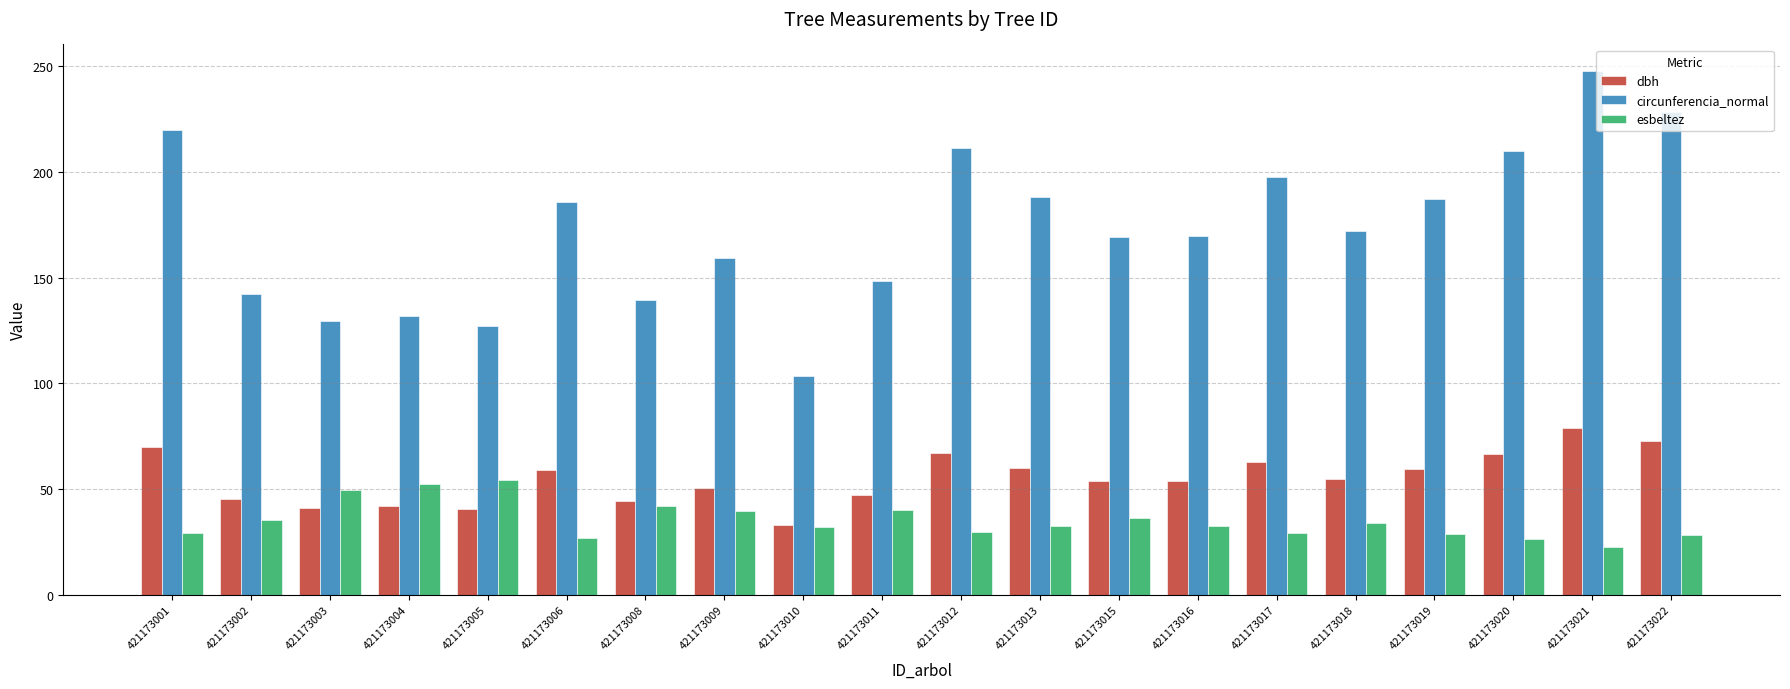

At 421173001, list the series in order from smallest to largest.

esbeltez, dbh, circunferencia_normal